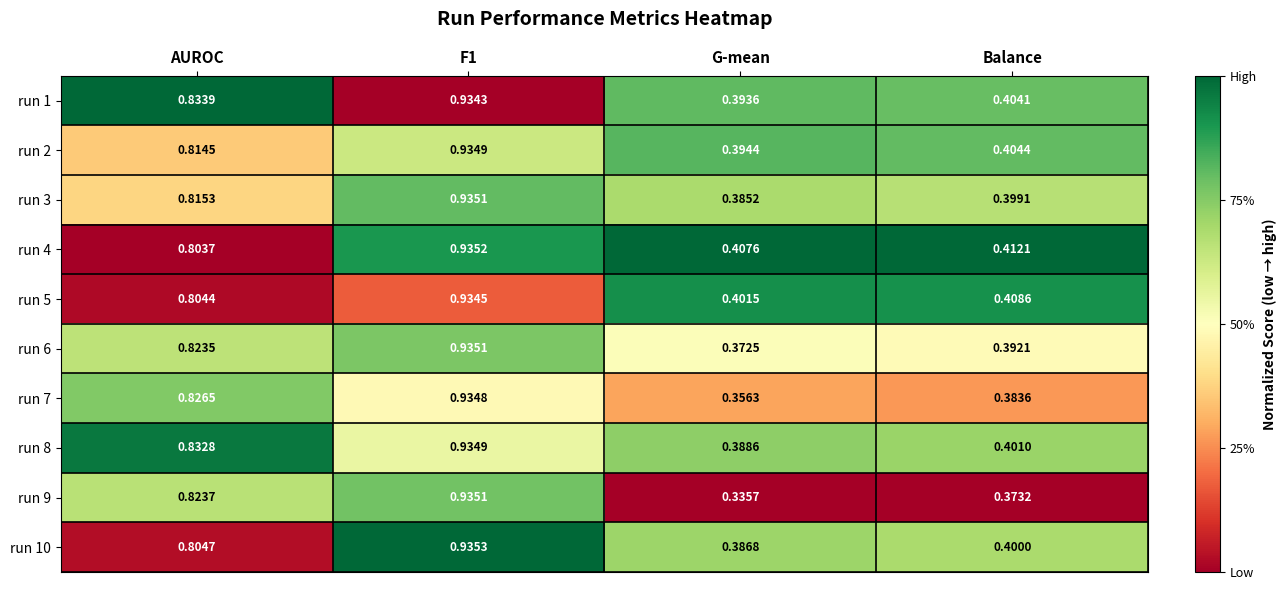

At which category is the sum across all series the highest?

F1